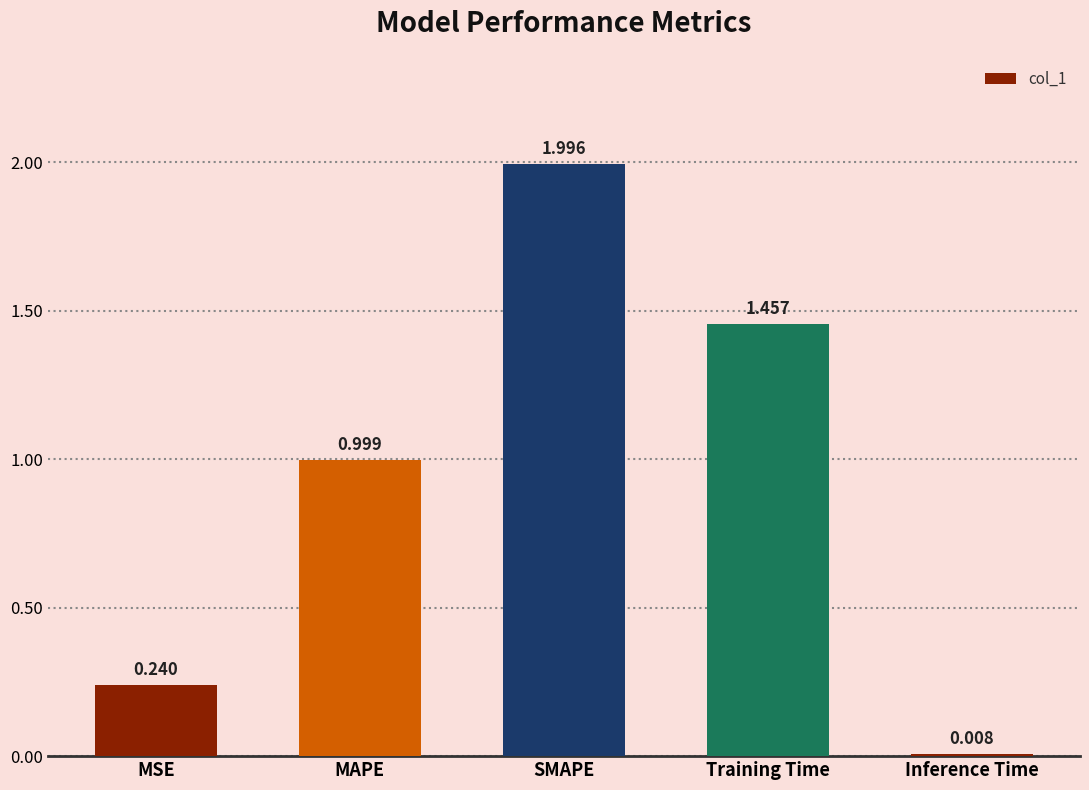

At which label is the value closest to 1?

MAPE